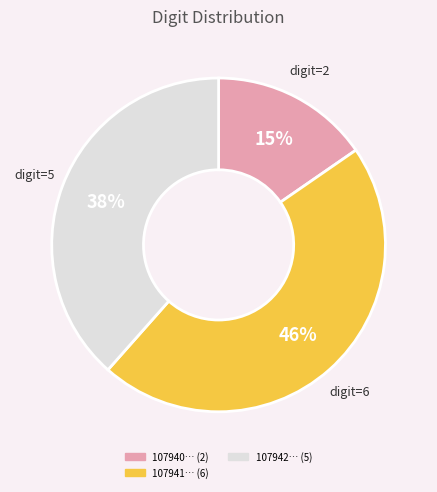

To the nearest percent, what is the average slice percentage?

33%